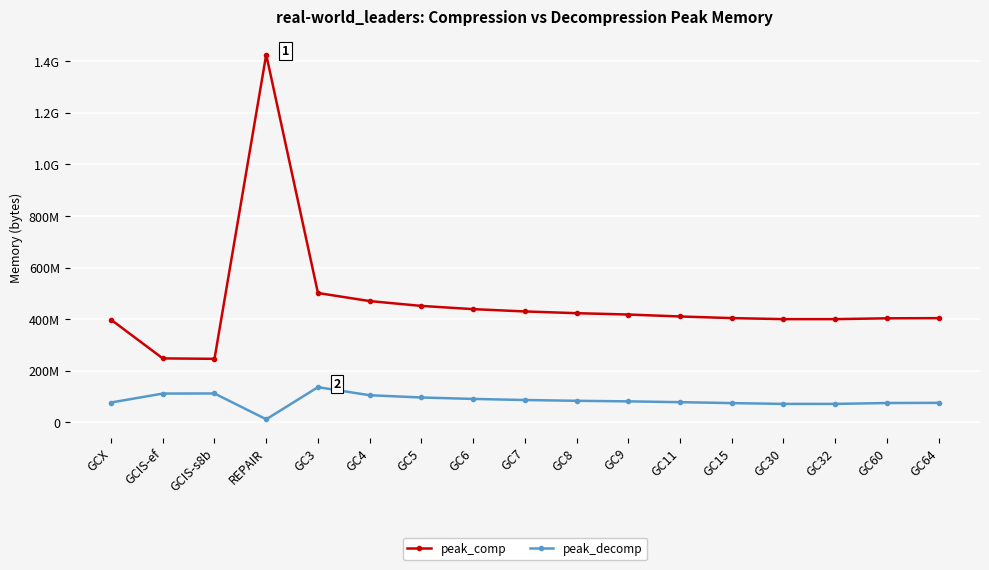

The peak_decomp series shows 18079539 at GC30. True or false?

False